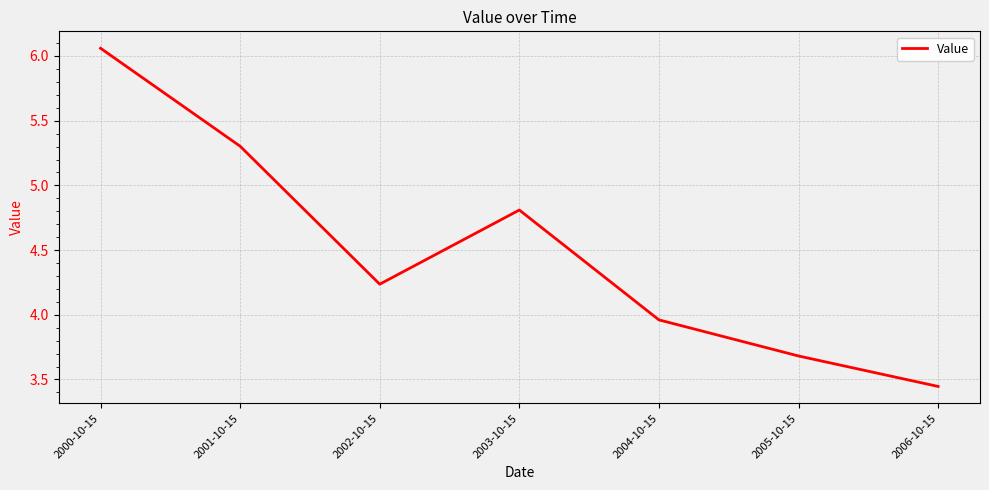

Rank the categories by value from highest to lowest.

2000-10-15, 2001-10-15, 2003-10-15, 2002-10-15, 2004-10-15, 2005-10-15, 2006-10-15